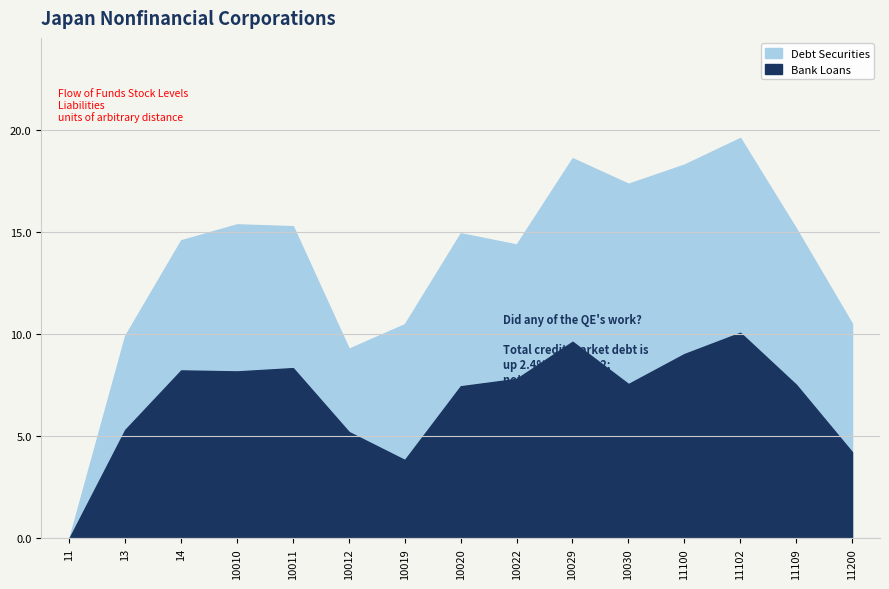

What is the spread (max minus min) of values at 10029?

0.6